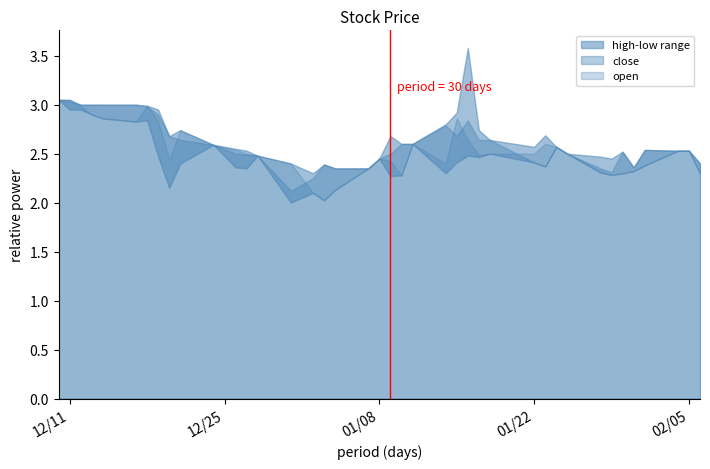

The value of low at 2019-02-04 is 2.5. True or false?

True